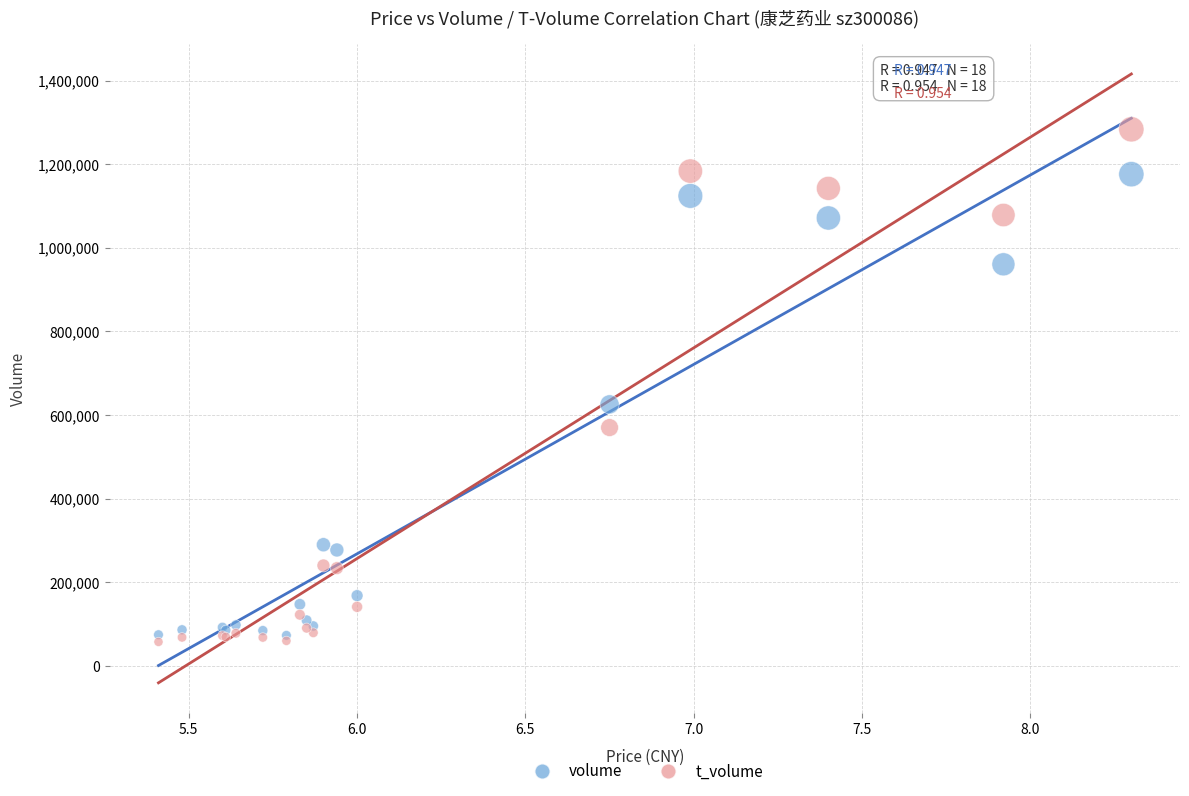

Across all series, what Y value is closest to 670236?

625246.0